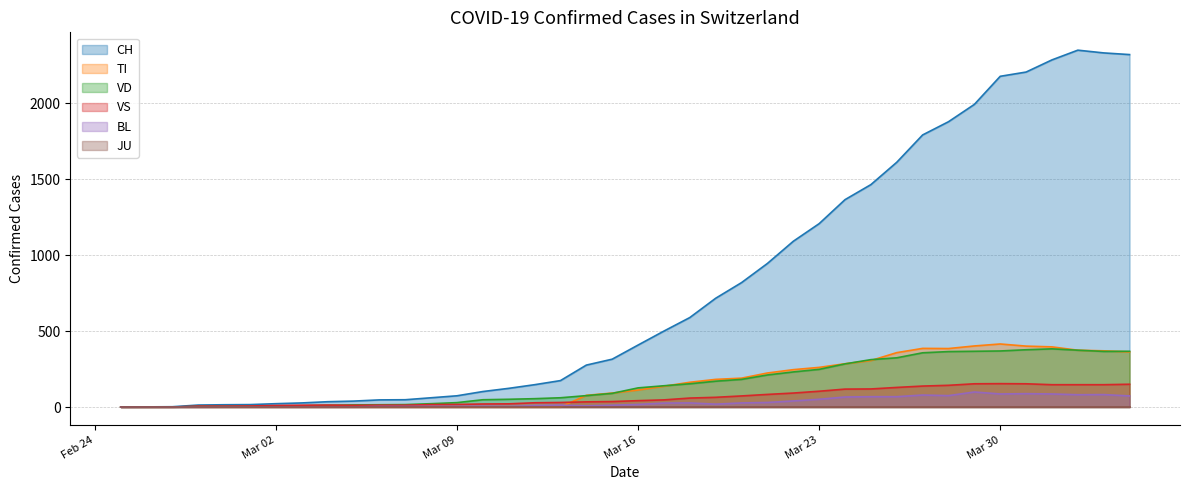

How many lines are shown in the chart?

6